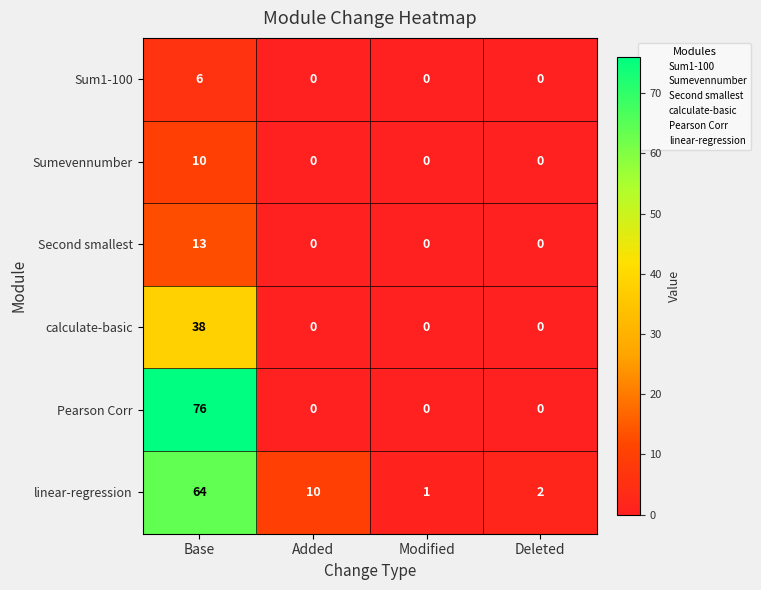

What is the total value across all series at Base?

207